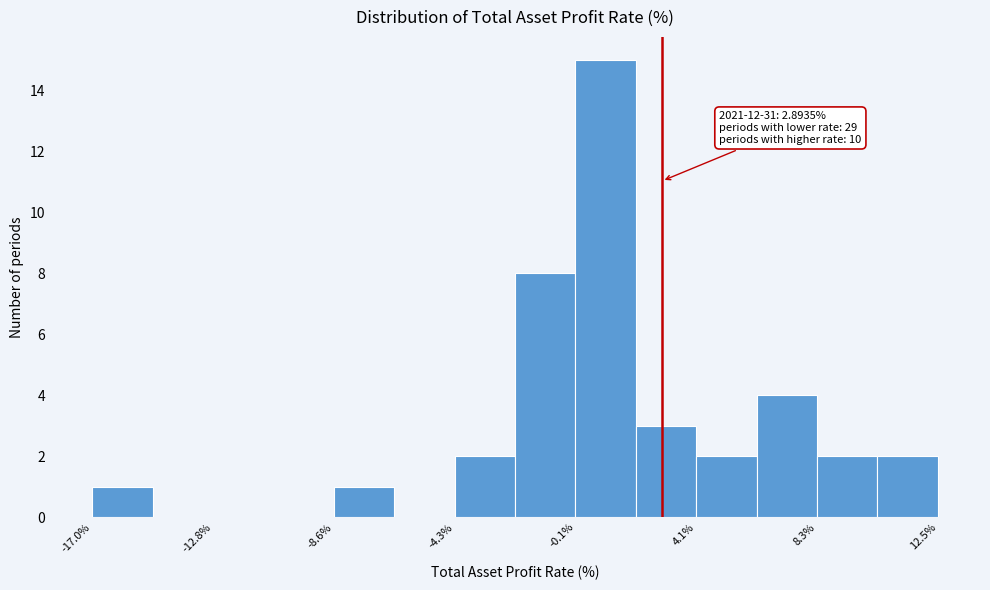

Which range on the x-axis has the tallest bar?

0.0 to 2.0